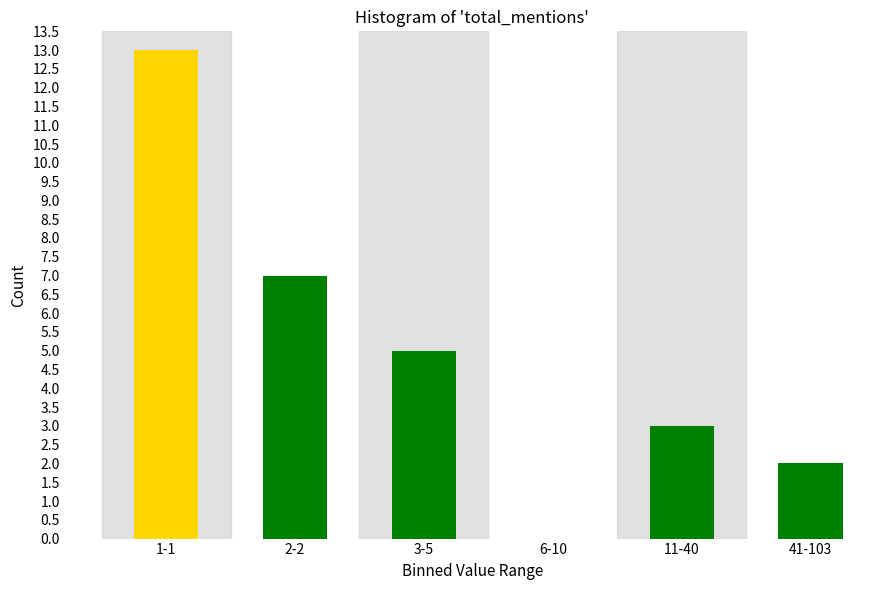

The value at 1-1 is 13. True or false?

True